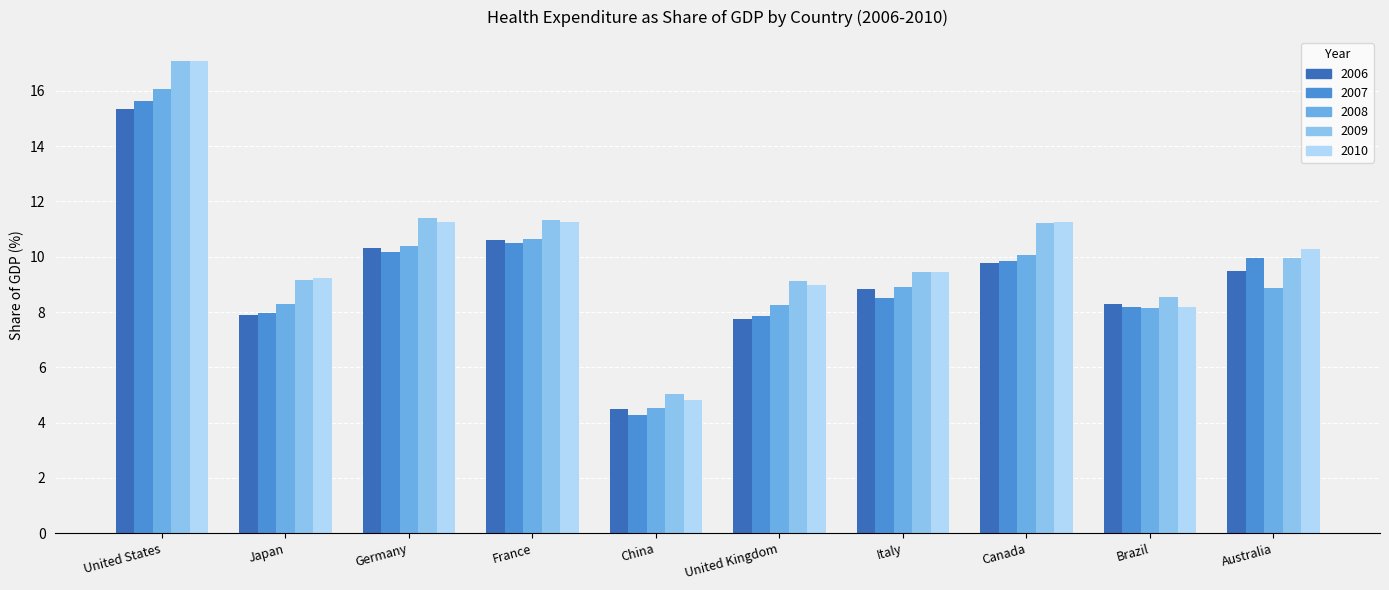

Which series changed the most between China and Canada?

2010